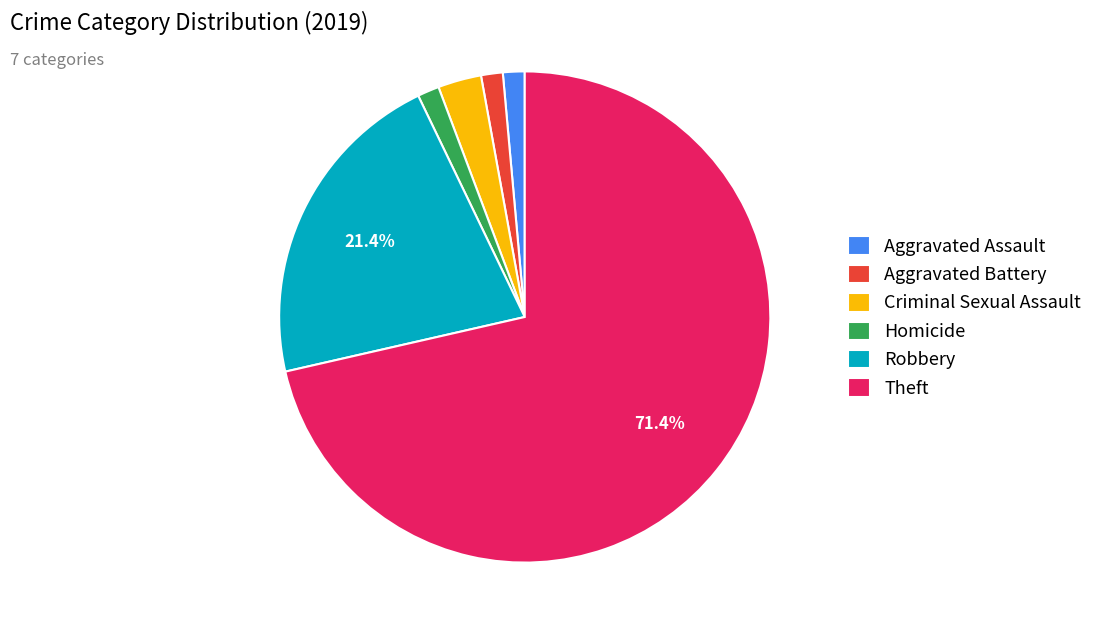

Which slice is the largest?

Theft